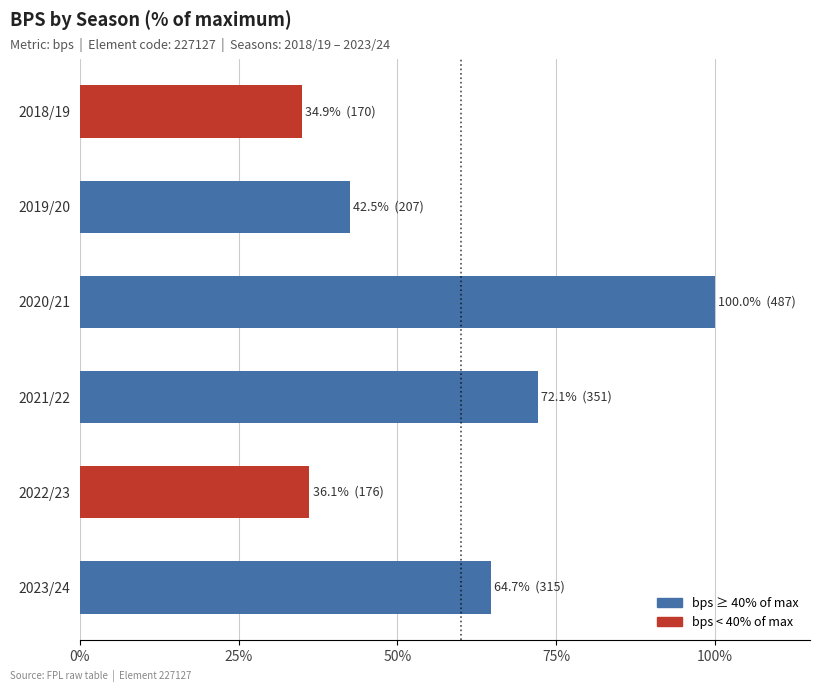

Where is the data nearest to the value 67?

2023/24